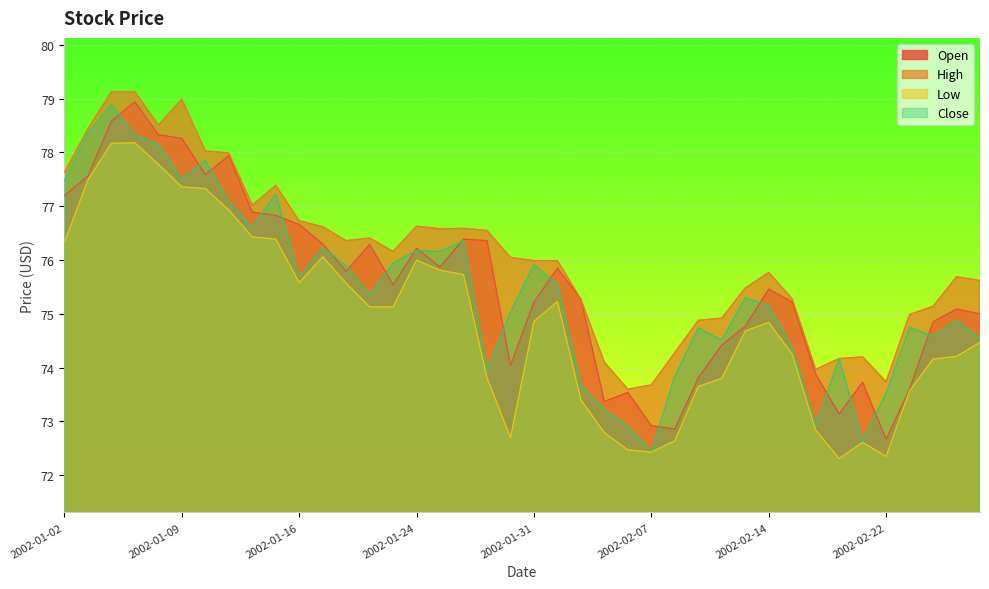

Read the Open value at 2002-02-01.

75.8